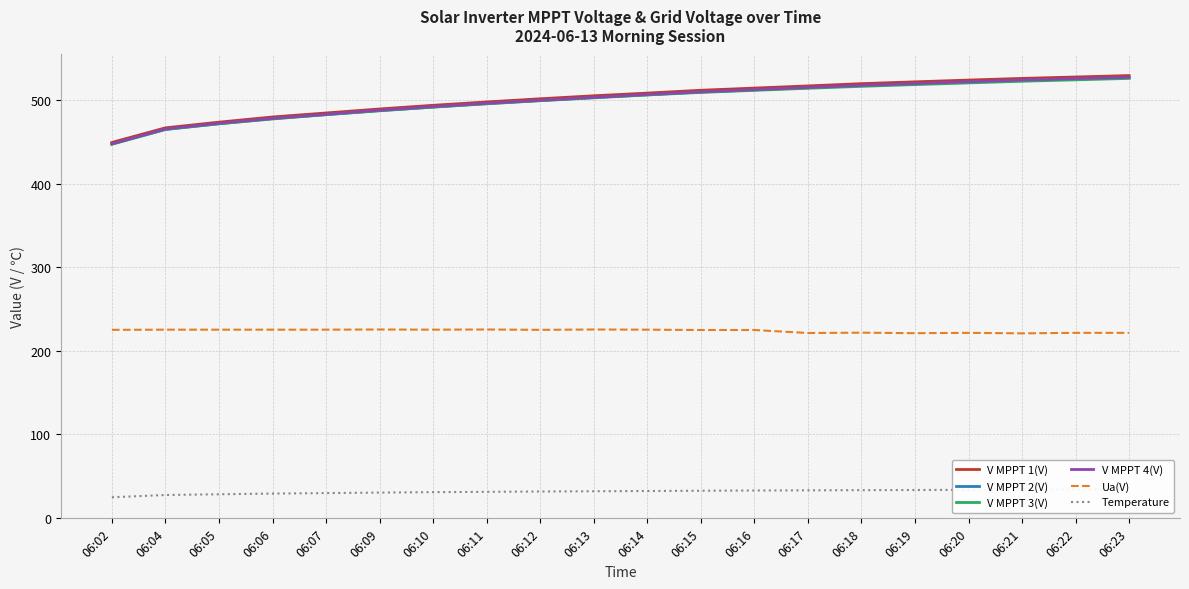

How many lines are shown in the chart?

6